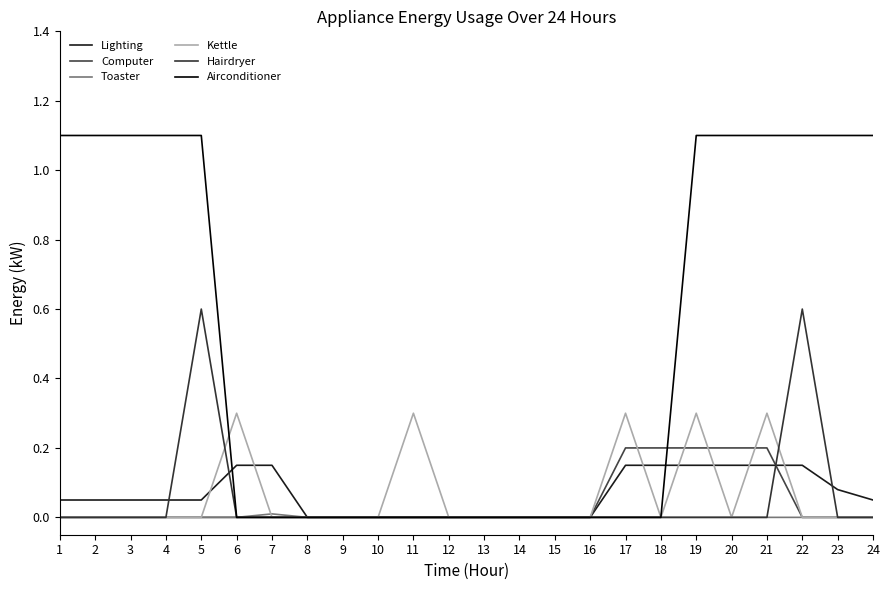

Which series has the largest total across all categories?

Airconditioner